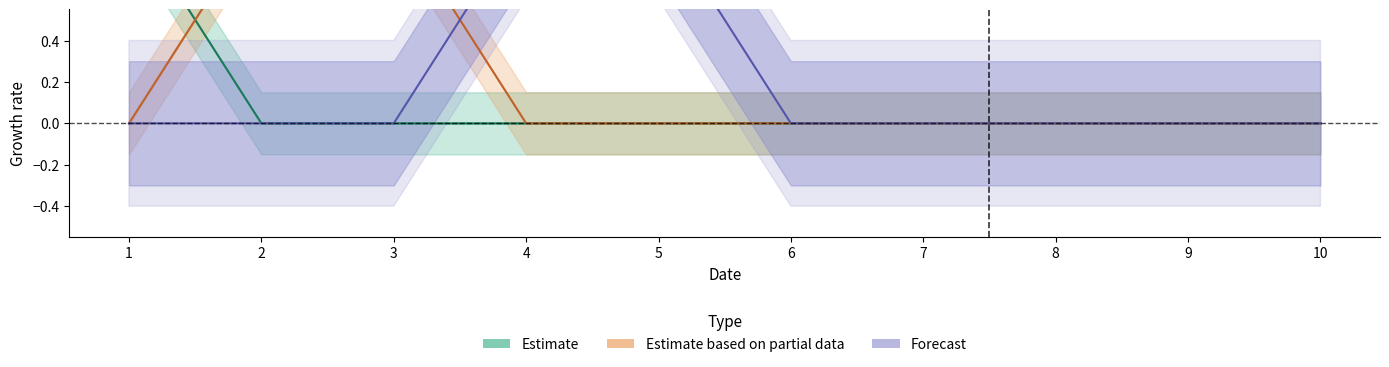

What is the total value across all series at 2?

1